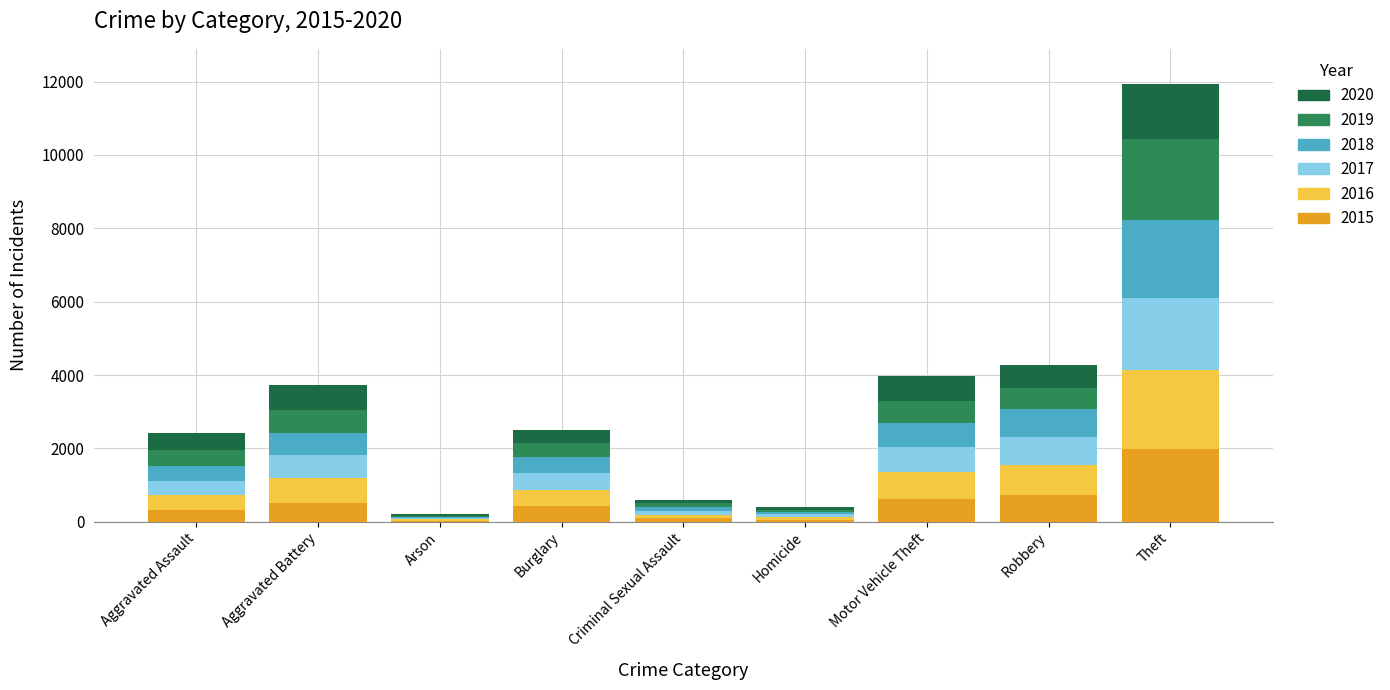

The 2015 series shows 614 at Motor Vehicle Theft. True or false?

True